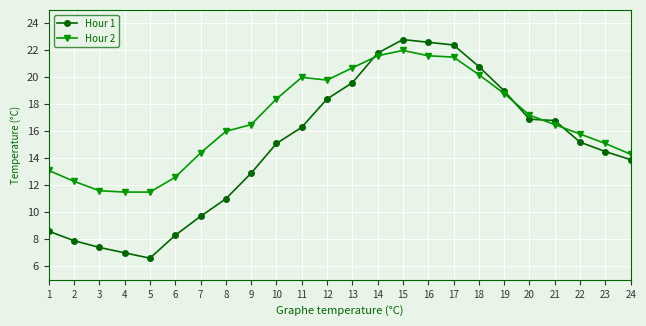

What is the minimum value shown in the chart?

6.6